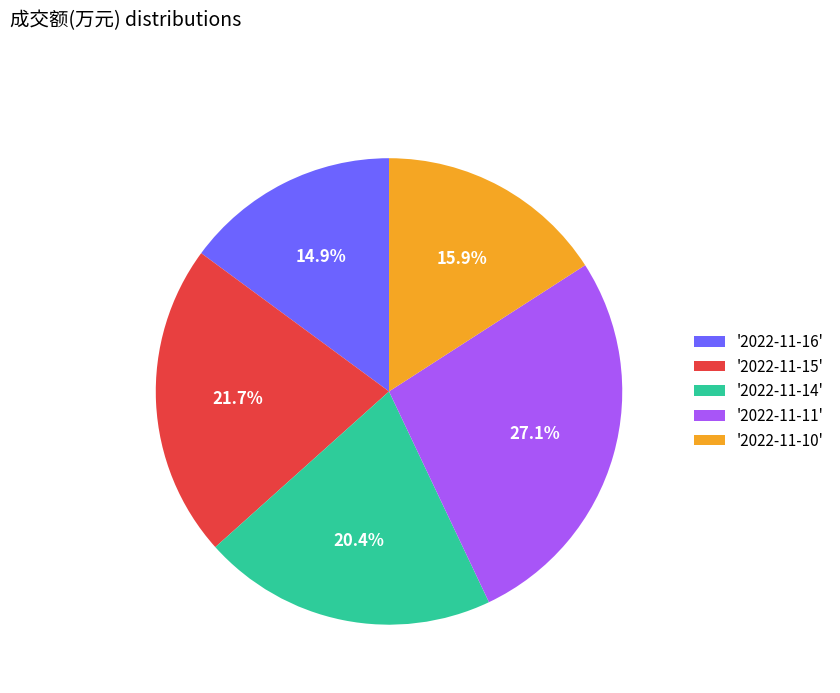

What is the total percentage of '2022-11-15' and '2022-11-11'?

48.8%